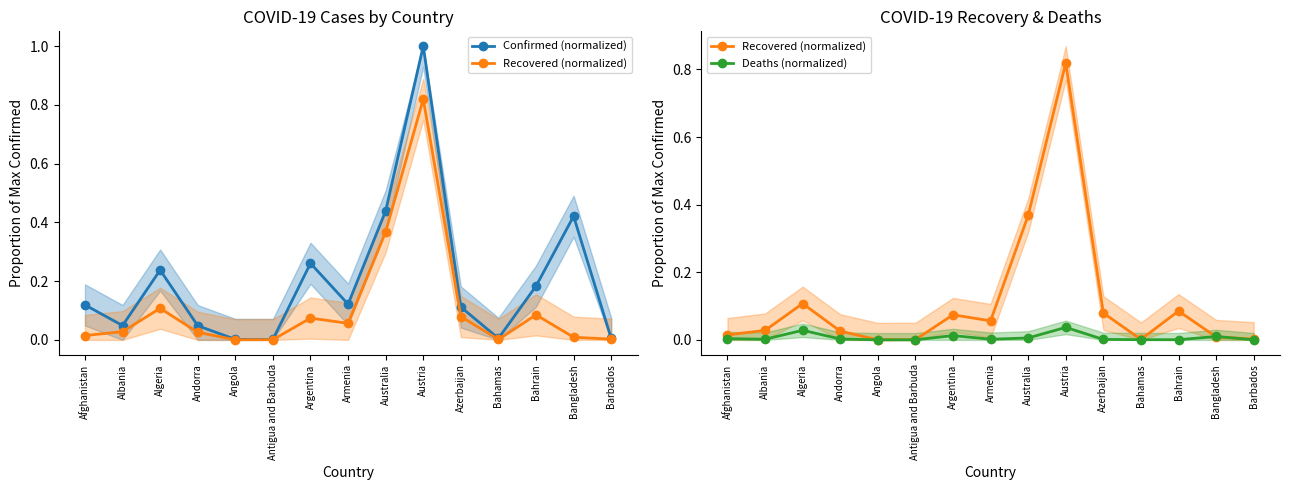

Reading left to right, what are all the values shown in this chart?

Confirmed (normalized): Afghanistan=0.1	Albania=0.0	Algeria=0.2	Andorra=0.0	Angola=0.0	Antigua and Barbuda=0.0	Argentina=0.3	Armenia=0.1	Australia=0.4	Austria=1.0	Azerbaijan=0.1	Bahamas=0.0	Bahrain=0.2	Bangladesh=0.4	Barbados=0.0
Recovered (normalized): Afghanistan=0.0	Albania=0.0	Algeria=0.1	Andorra=0.0	Angola=0.0	Antigua and Barbuda=0.0	Argentina=0.1	Armenia=0.1	Australia=0.4	Austria=0.8	Azerbaijan=0.1	Bahamas=0.0	Bahrain=0.1	Bangladesh=0.0	Barbados=0.0
Deaths (normalized): Afghanistan=0.0	Albania=0.0	Algeria=0.0	Andorra=0.0	Angola=0.0	Antigua and Barbuda=0.0	Argentina=0.0	Armenia=0.0	Australia=0.0	Austria=0.0	Azerbaijan=0.0	Bahamas=0.0	Bahrain=0.0	Bangladesh=0.0	Barbados=0.0